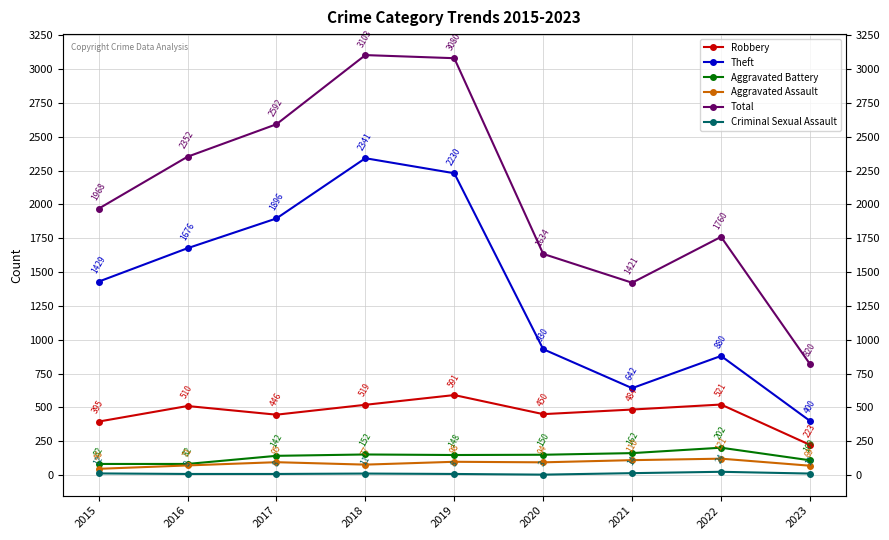

At which category does Theft reach its first local valley?

2021